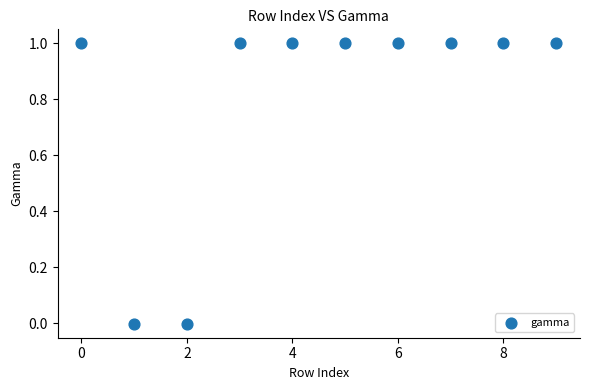

What is the range of Y values (max minus min)?

1.0